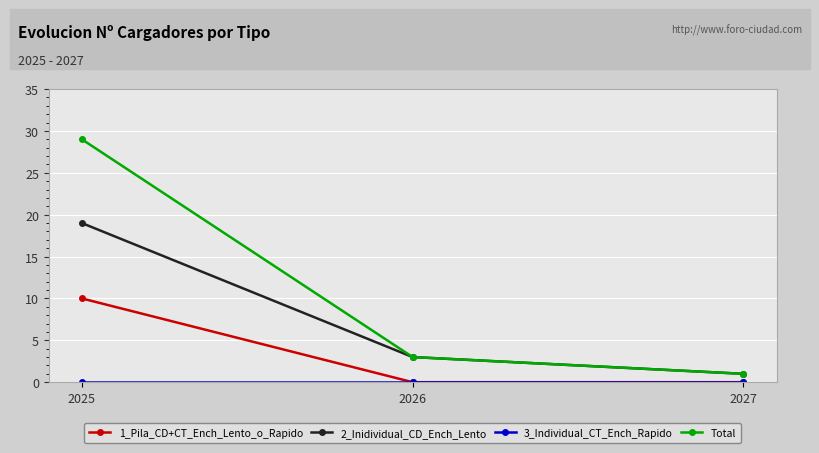

What is the sum of the Total values at 2025 and 2027?

30